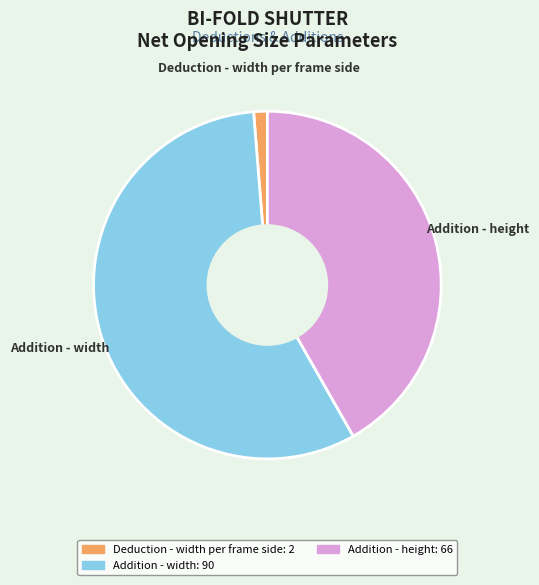

Does any single category account for the majority?

Yes